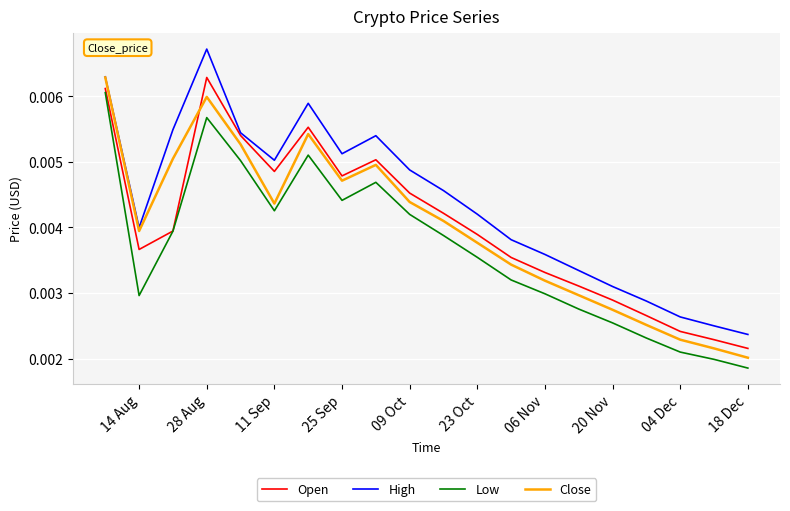

Is this an area chart (filled region under the line)?

No